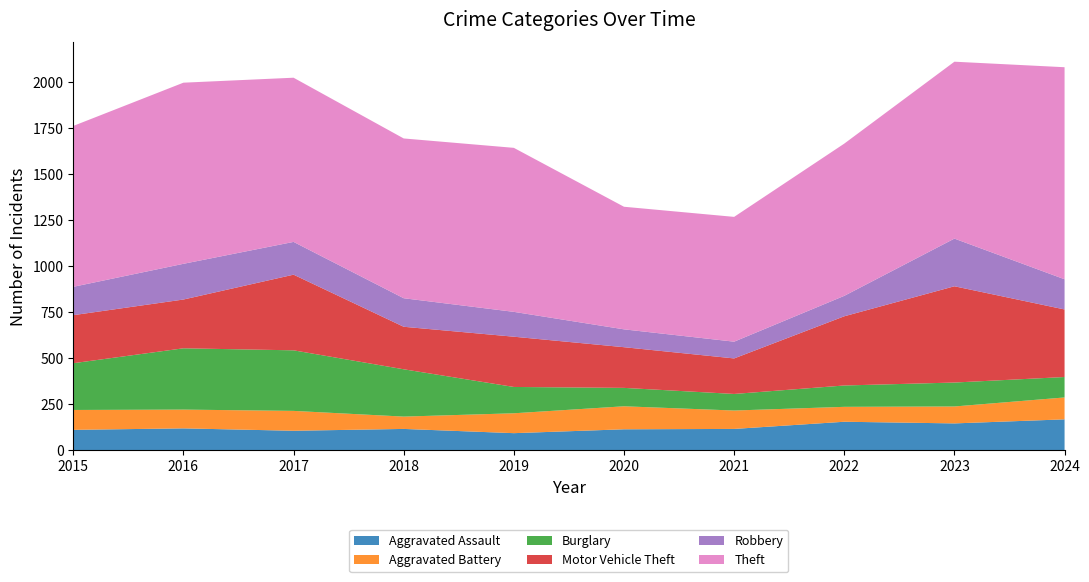

Reading left to right, extract all data points from this chart.

Aggravated Assault: 110	118	105	115	92	113	115	154	145	167
Aggravated Battery: 108	102	108	67	108	125	100	81	92	119
Burglary: 254	333	329	257	143	100	90	116	130	111
Motor Vehicle Theft: 261	265	411	231	273	221	193	376	523	367
Robbery: 154	194	178	155	135	97	91	111	259	164
Theft: 874	984	892	868	891	666	678	827	961	1152